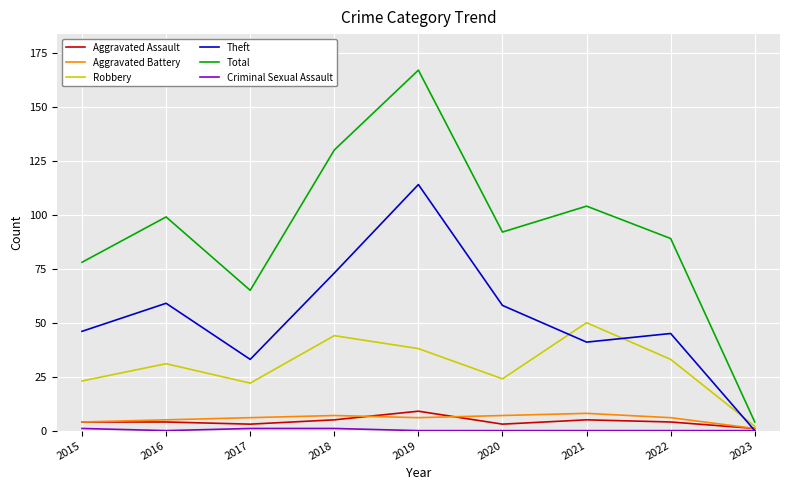

What is the difference between the maximum and minimum values in the Total series?

163